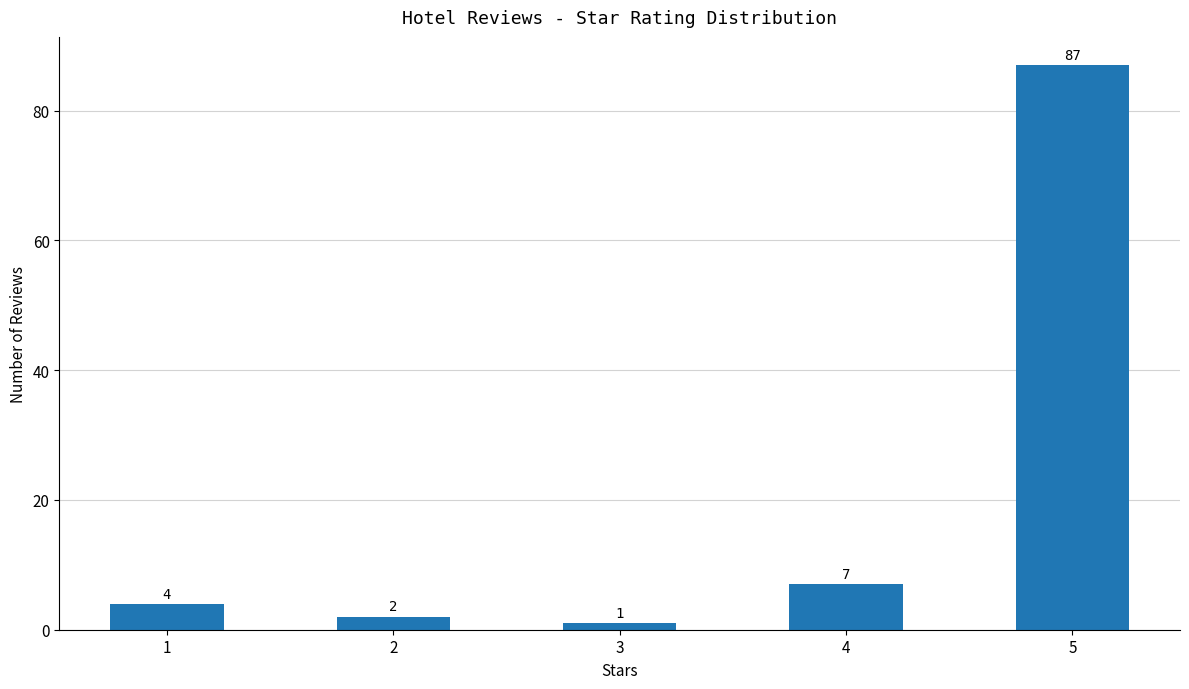

Which label corresponds to the largest value in the chart?

5